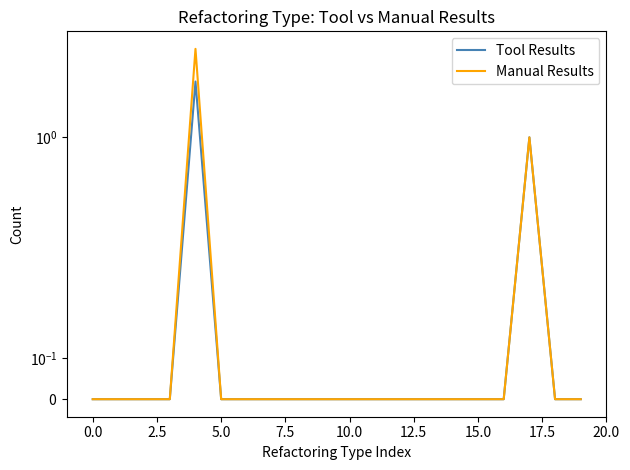

True or false: Tool Results and Manual Results intersect in this chart.

False